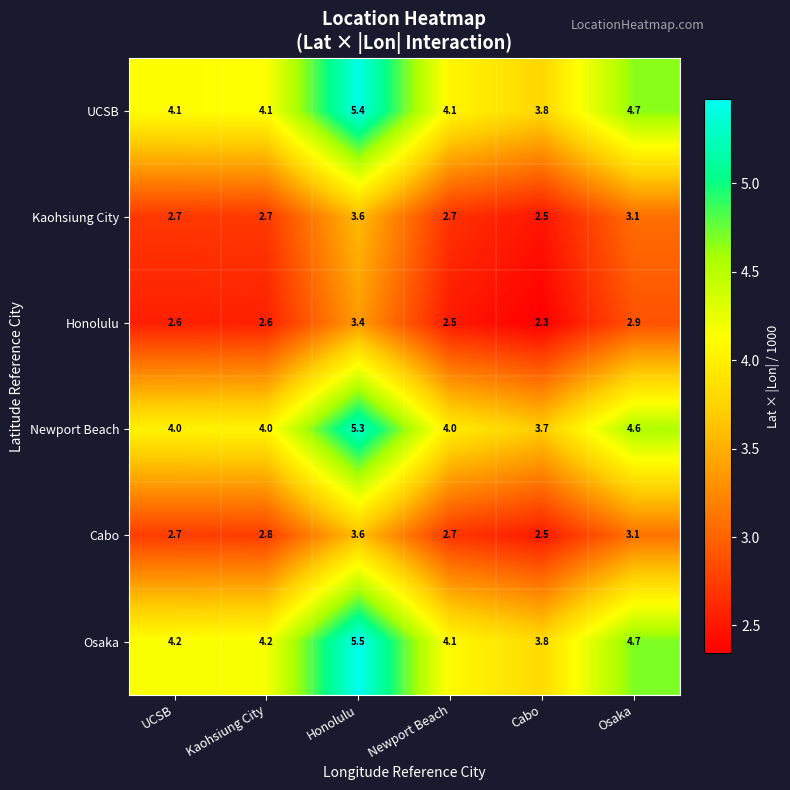

At Kaohsiung City, list the series in order from smallest to largest.

Honolulu, Kaohsiung City, Cabo, Newport Beach, UCSB, Osaka